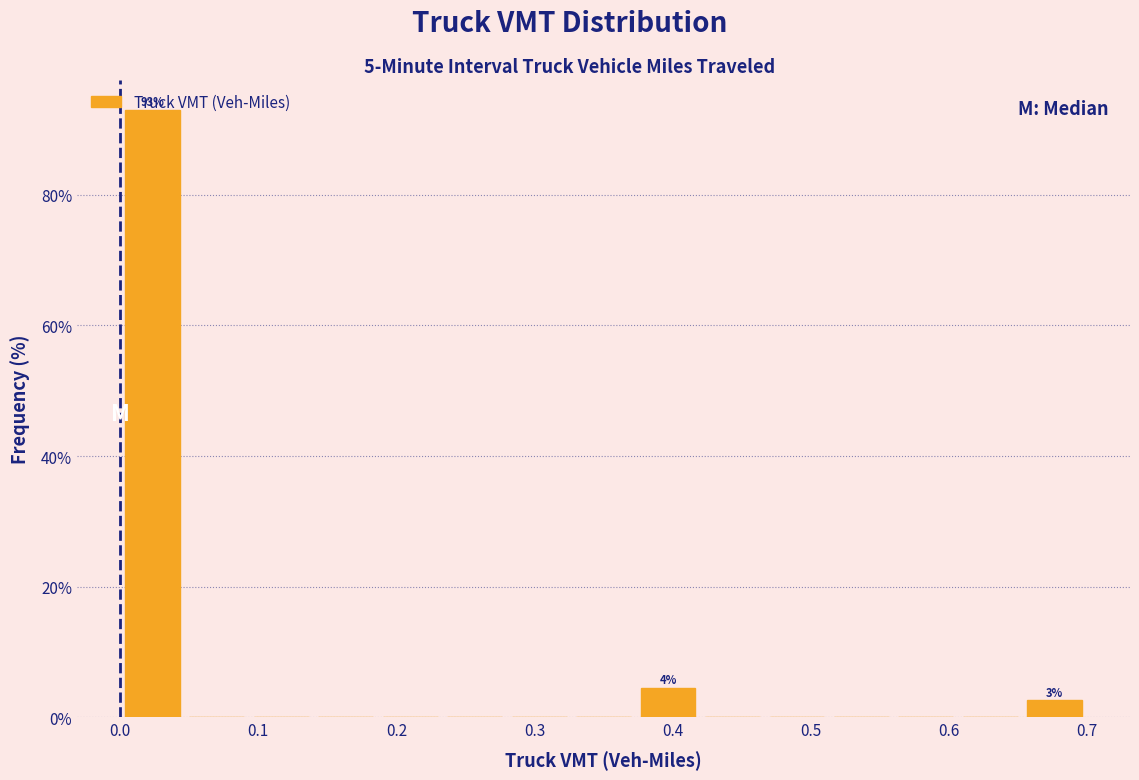

Which range on the x-axis has the tallest bar?

0.00 to 0.05